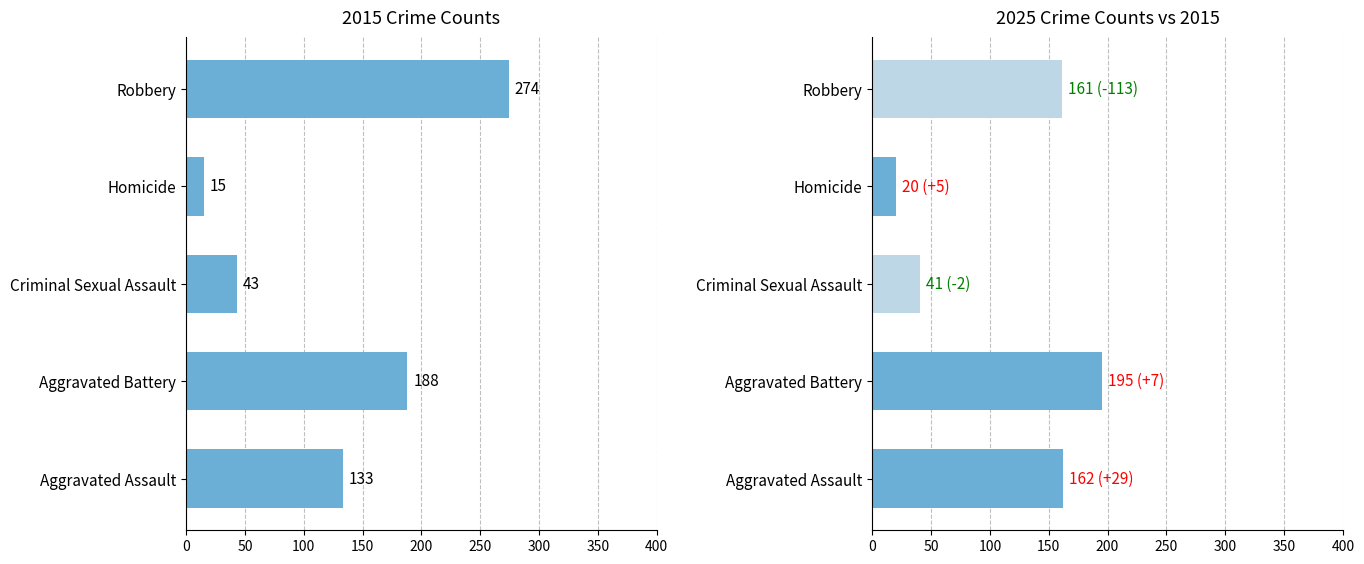

Which category has the highest value in the 2025 series?

Aggravated Battery